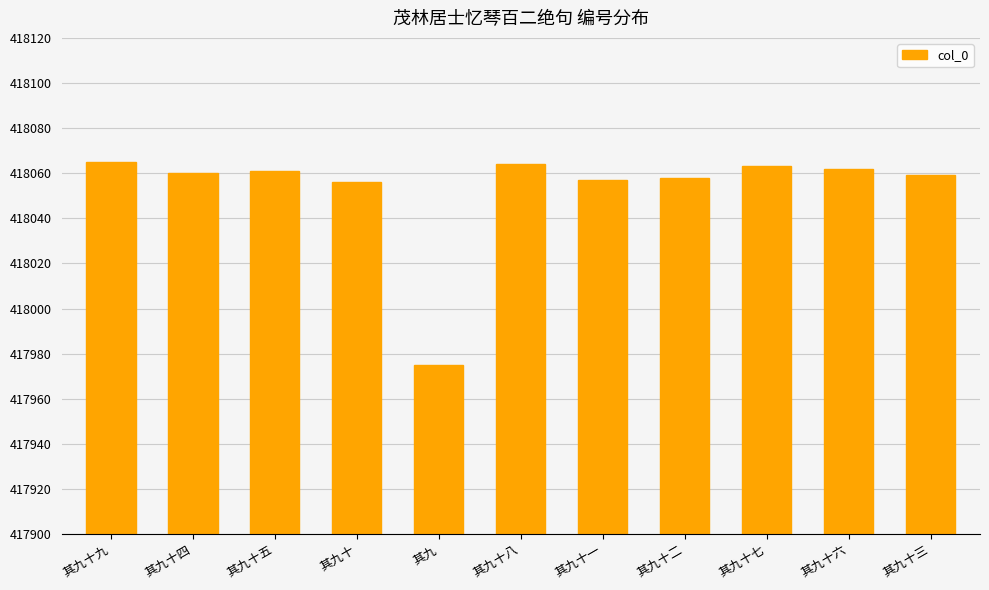

What is the maximum value shown in the chart?

418065